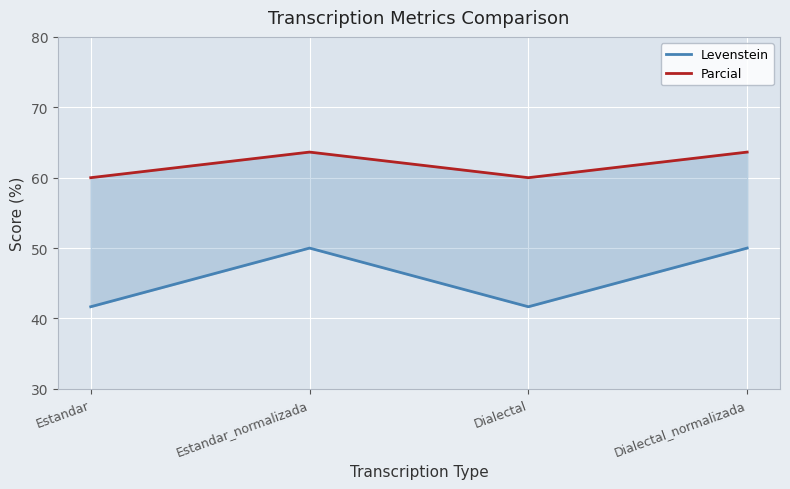

How many data points in Levenstein are less than 50?

2